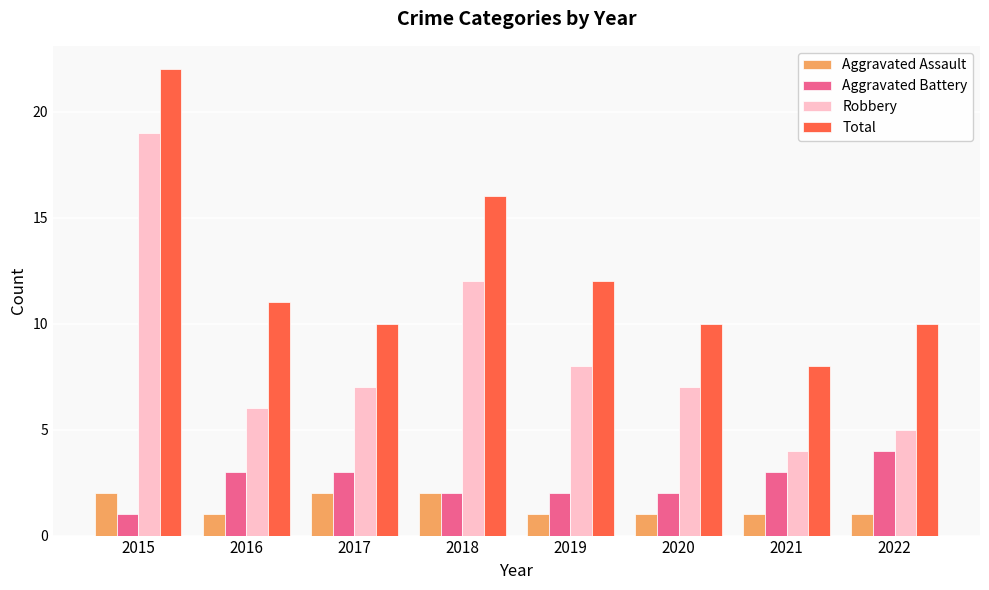

List the series in order of their peak value, highest first.

Total, Robbery, Aggravated Battery, Aggravated Assault